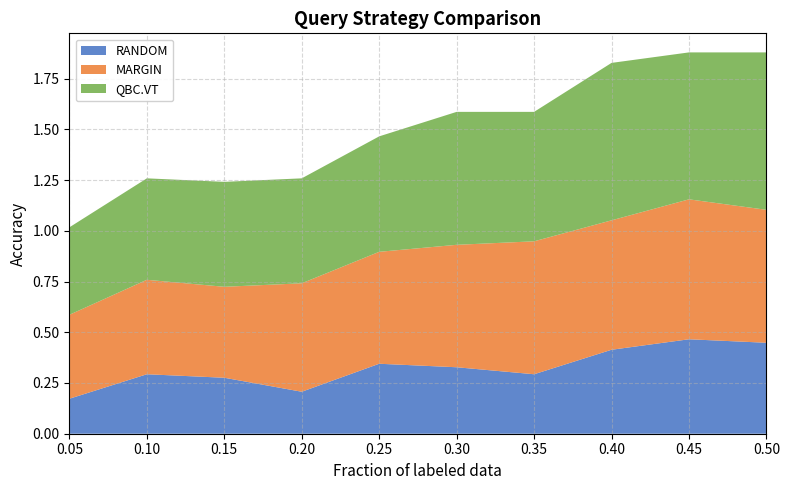

Reading left to right, transcribe all the data shown in this chart.

RANDOM: 0.2	0.3	0.3	0.2	0.3	0.3	0.3	0.4	0.5	0.4
MARGIN: 0.4	0.5	0.4	0.5	0.6	0.6	0.7	0.6	0.7	0.7
QBC.VT: 0.4	0.5	0.5	0.5	0.6	0.7	0.6	0.8	0.7	0.8